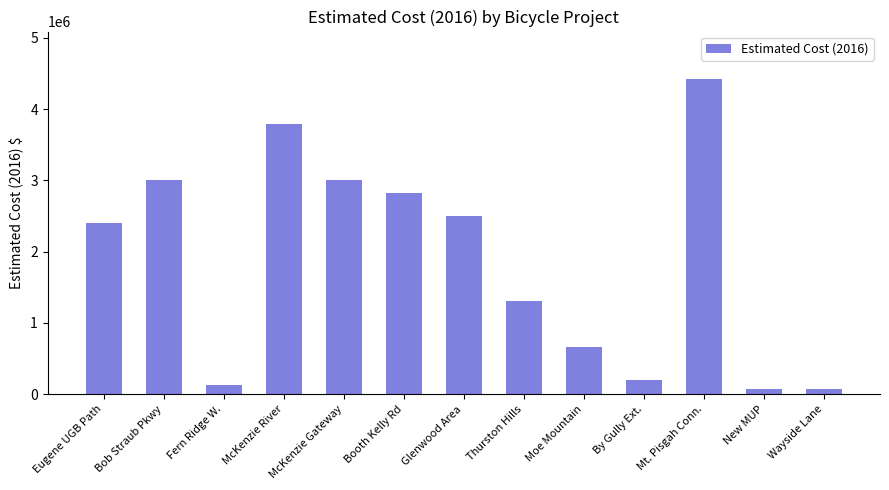

Read the value at Bob Straub Pkwy, to the nearest 100.

3000000